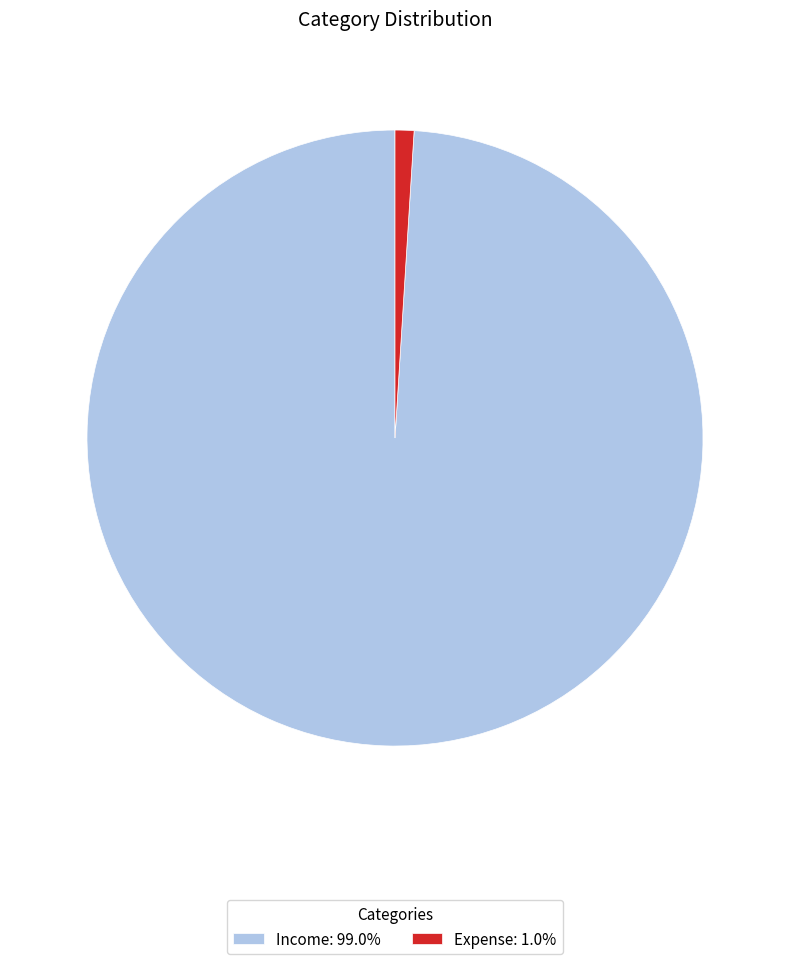

Count the number of slices in the pie.

2